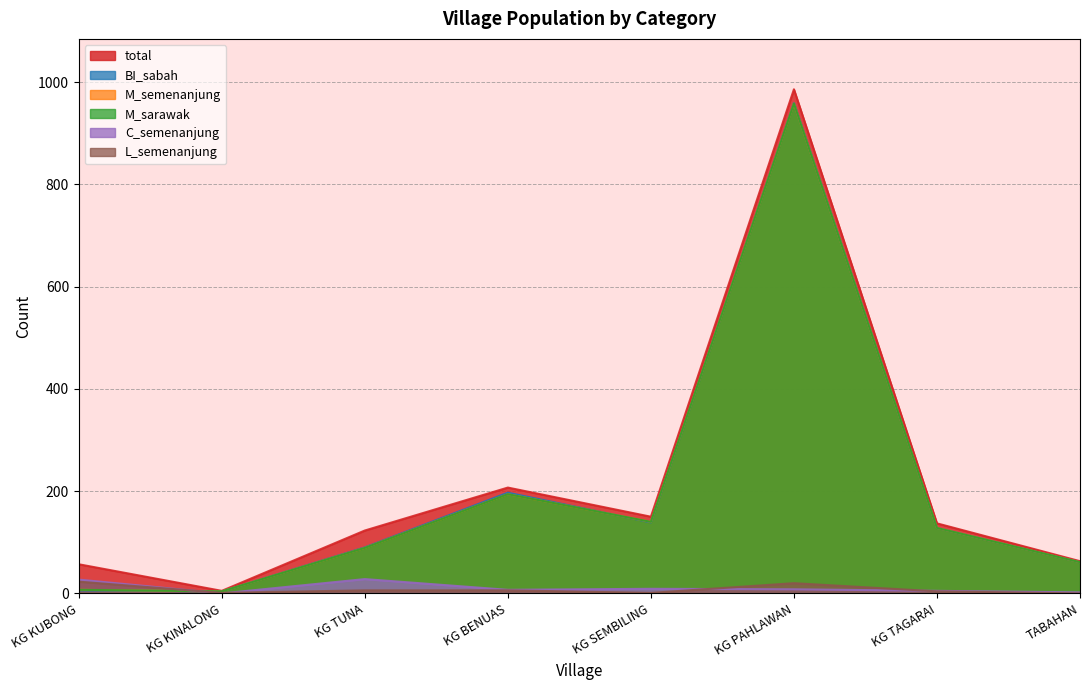

What position from the right is TABAHAN?

1